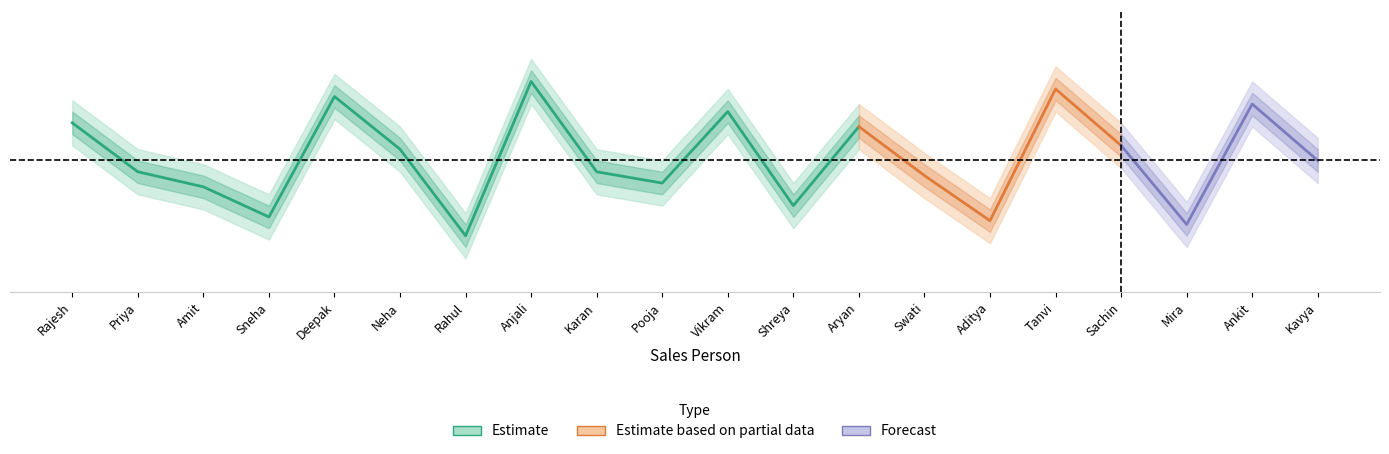

What position from the right is Rahul?

14